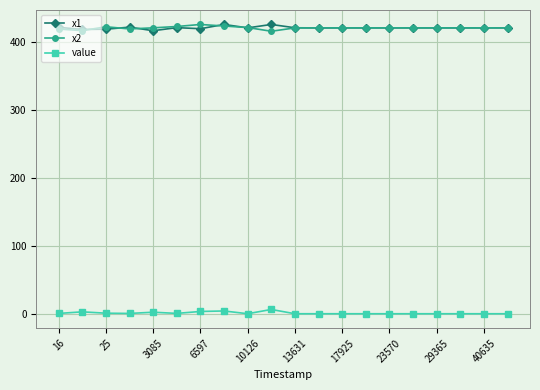

What is the average value of the x2 series?

420.9